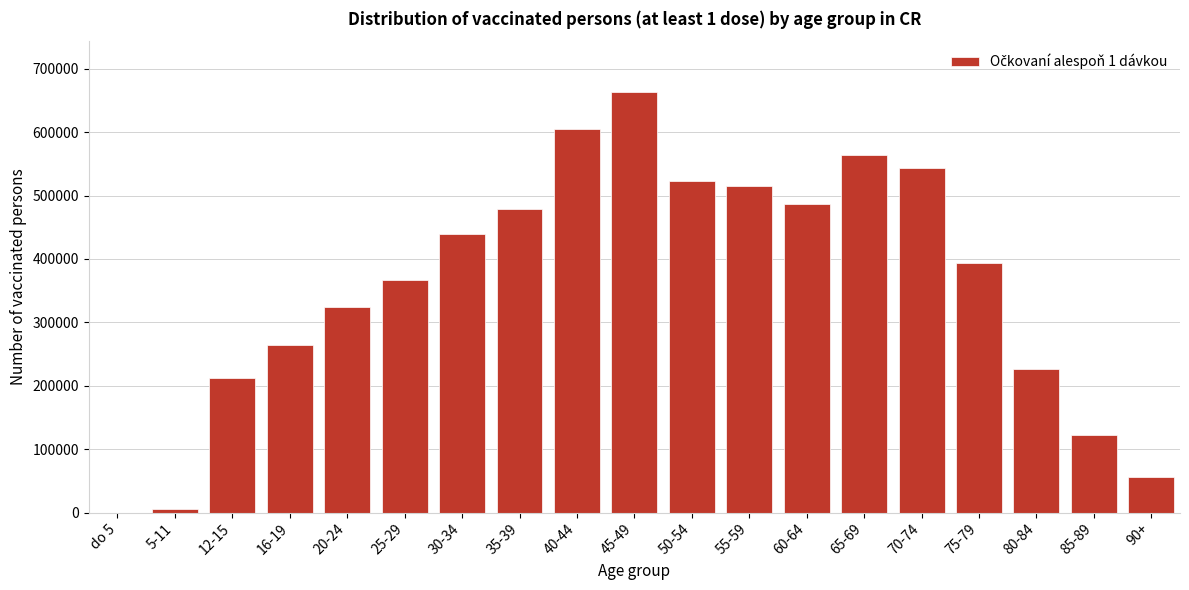

Reading left to right, transcribe all the data shown in this chart.

do 5=0	5-11=6371	12-15=211480	16-19=264847	20-24=323412	25-29=367148	30-34=439864	35-39=478135	40-44=605627	45-49=663762	50-54=523512	55-59=515424	60-64=487228	65-69=563214	70-74=542615	75-79=393495	80-84=226443	85-89=121640	90+=55854